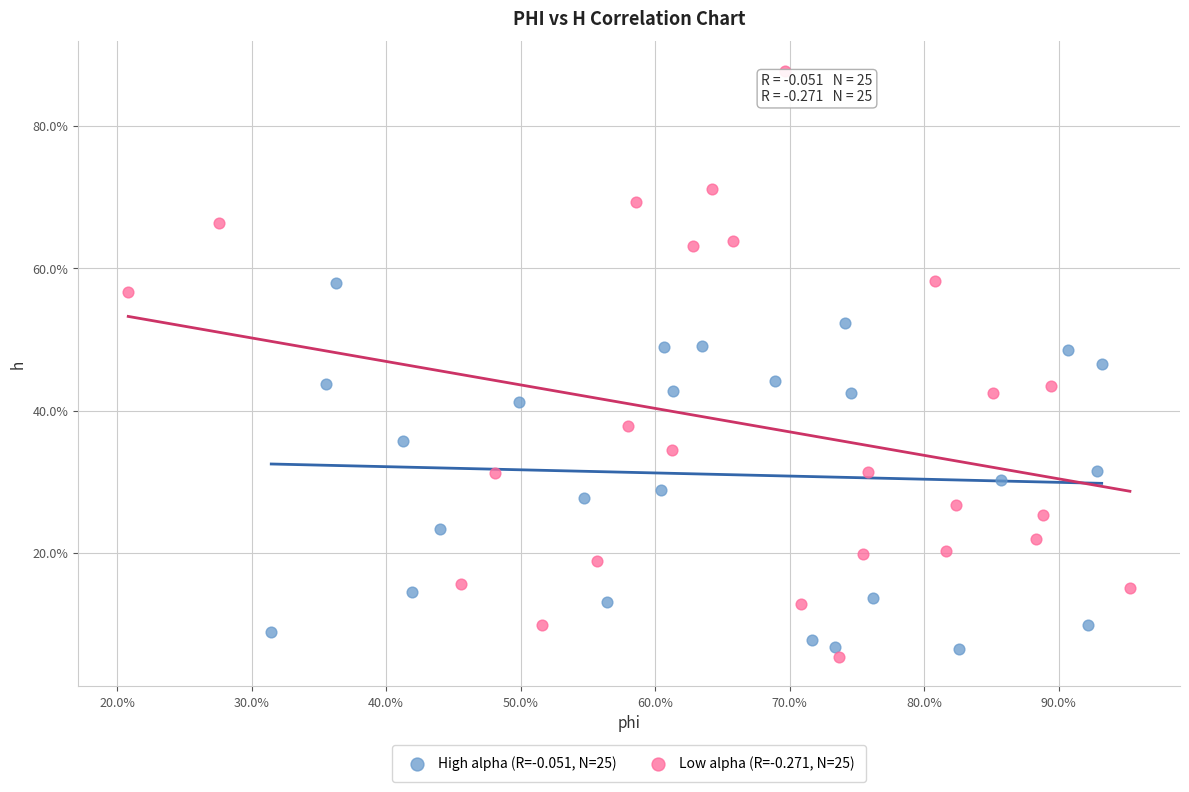

Which series contains the highest Y value?

Low alpha (R=-0.271, N=25)